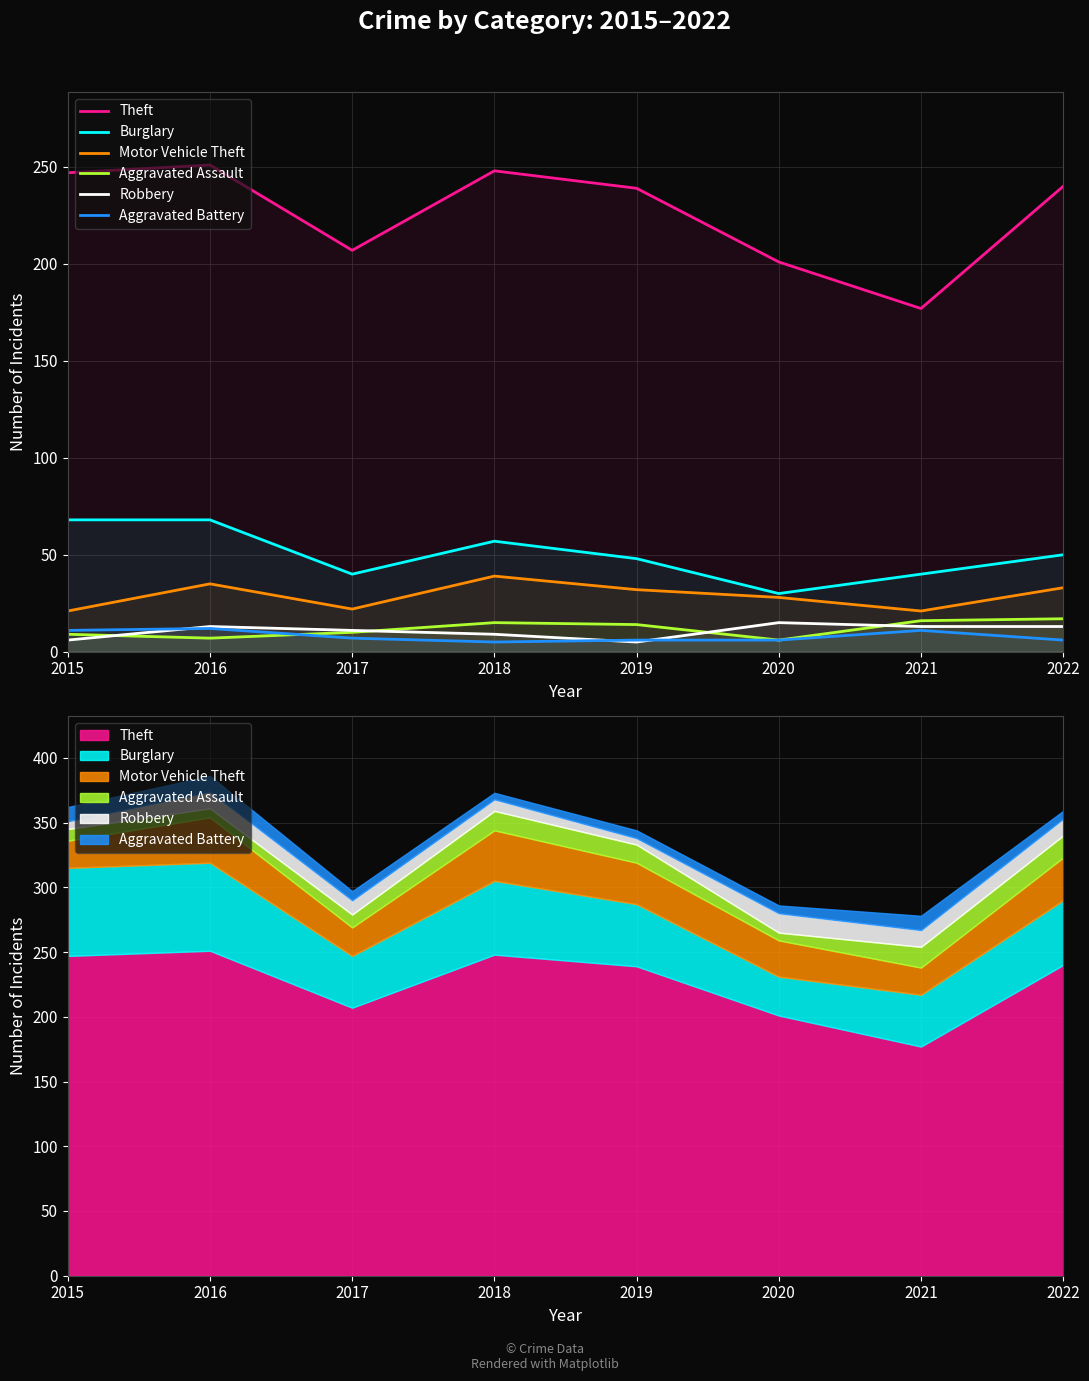

Which label corresponds to the largest value in the chart?

2016